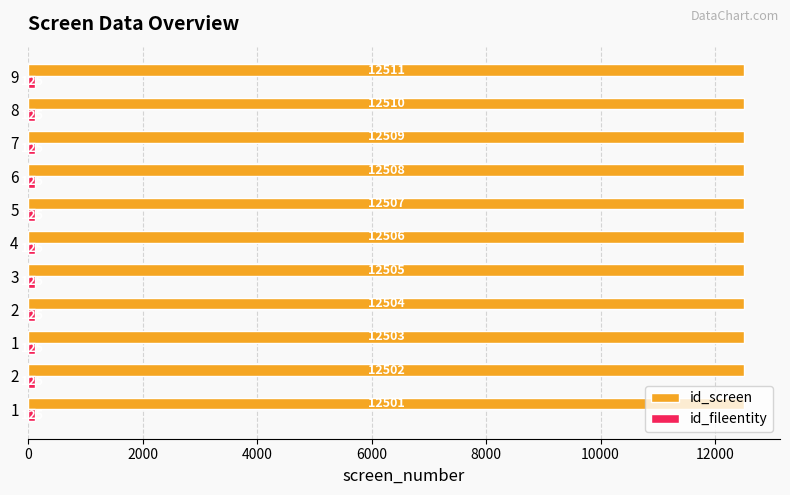

What is the minimum value shown in the chart?

125